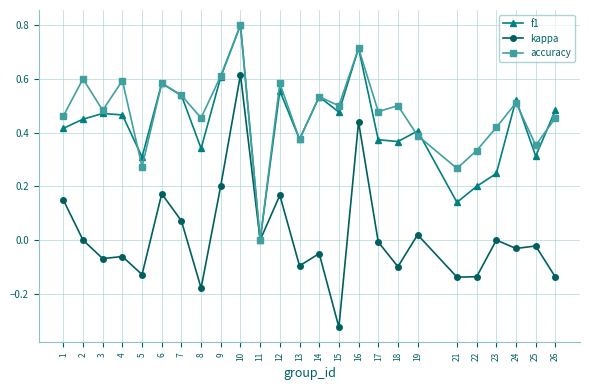

Which series has the widest spread of values?

kappa